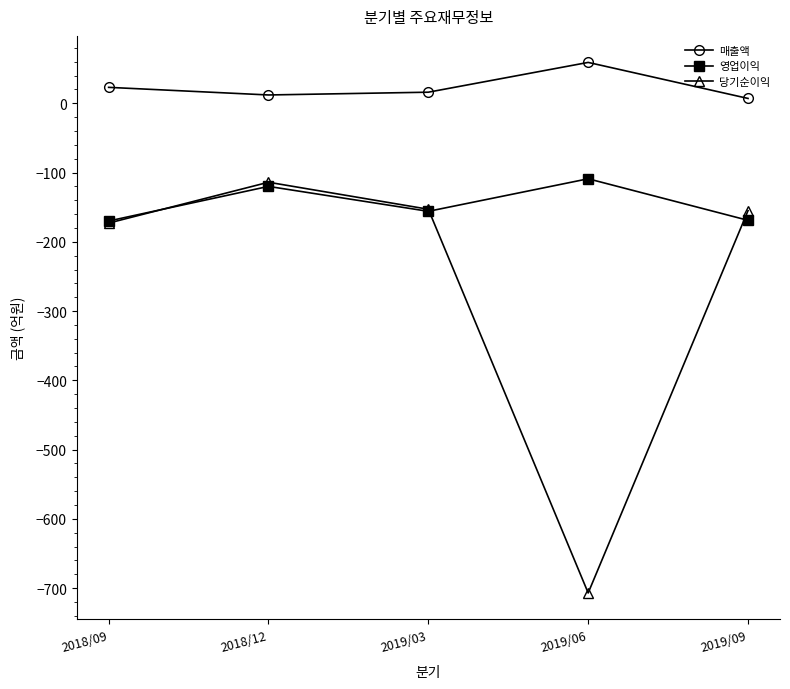

Does the chart have visible grid lines?

No